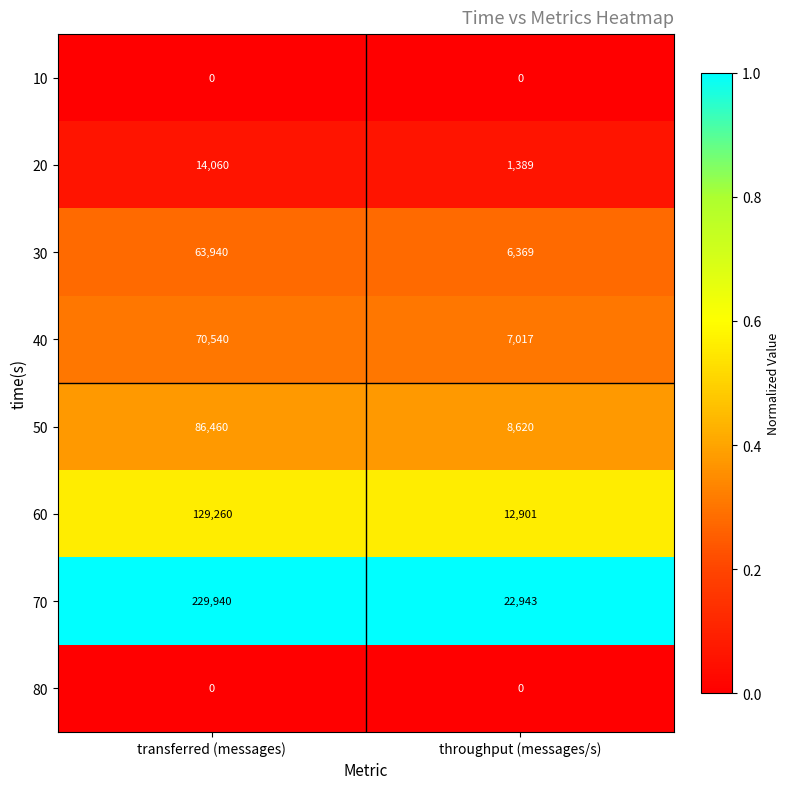

Read the 40 value at throughput (messages/s).

7017